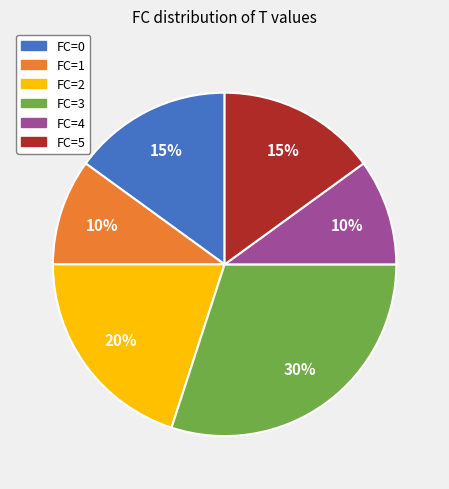

Combined, do FC=1 and FC=5 account for over 50%?

No